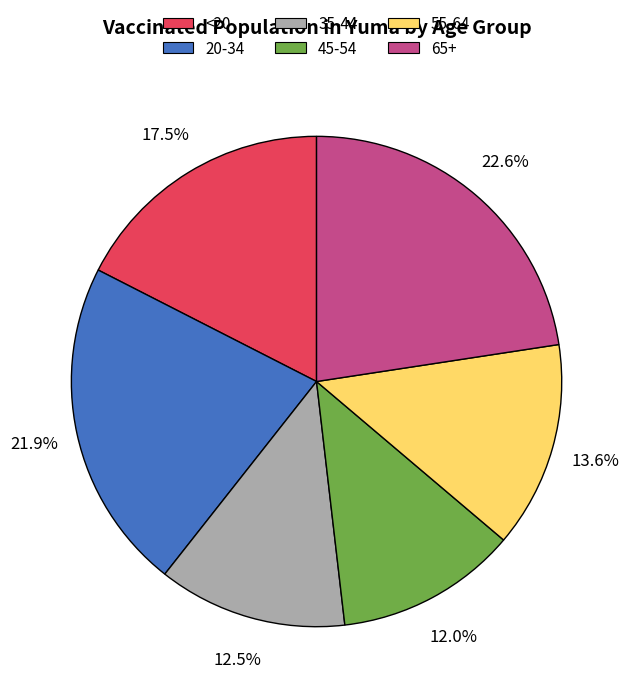

What percentage is NOT represented by 45-54?

88.0%